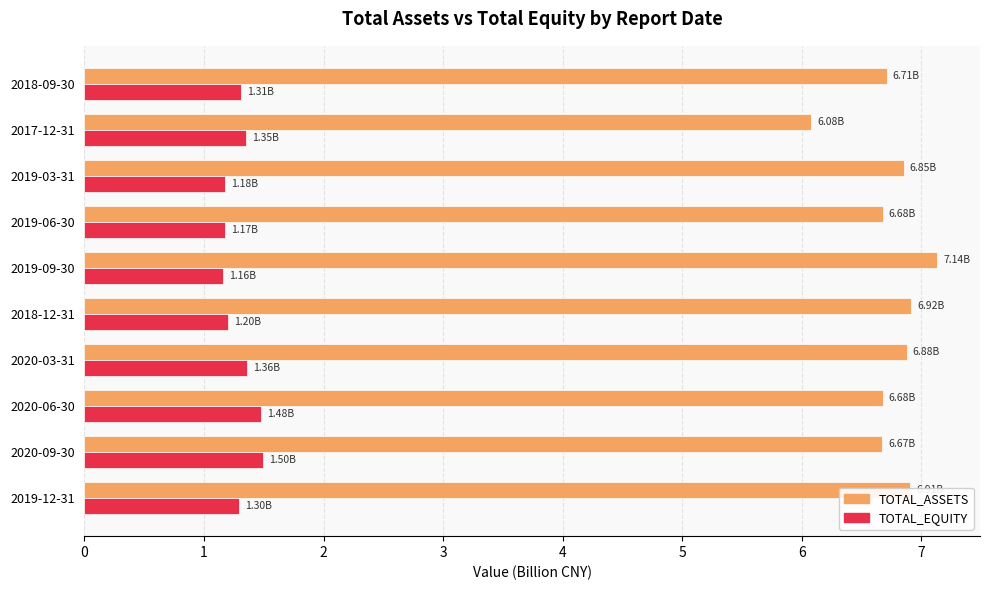

What is the sum of all TOTAL_ASSETS values?

67.5